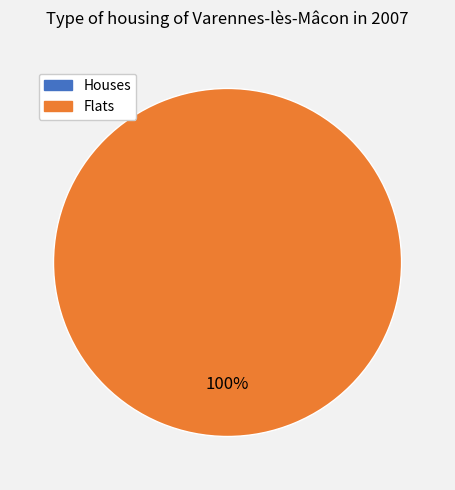

To the nearest percent, what is the average slice percentage?

50%